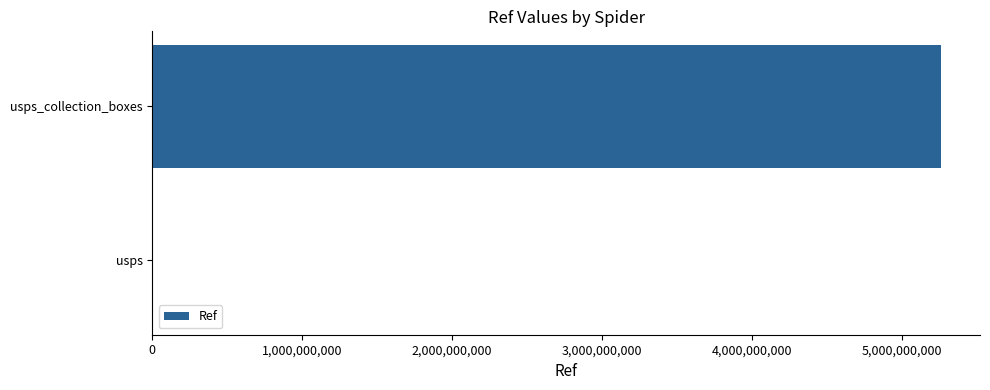

What is the greatest value displayed?

5257200004